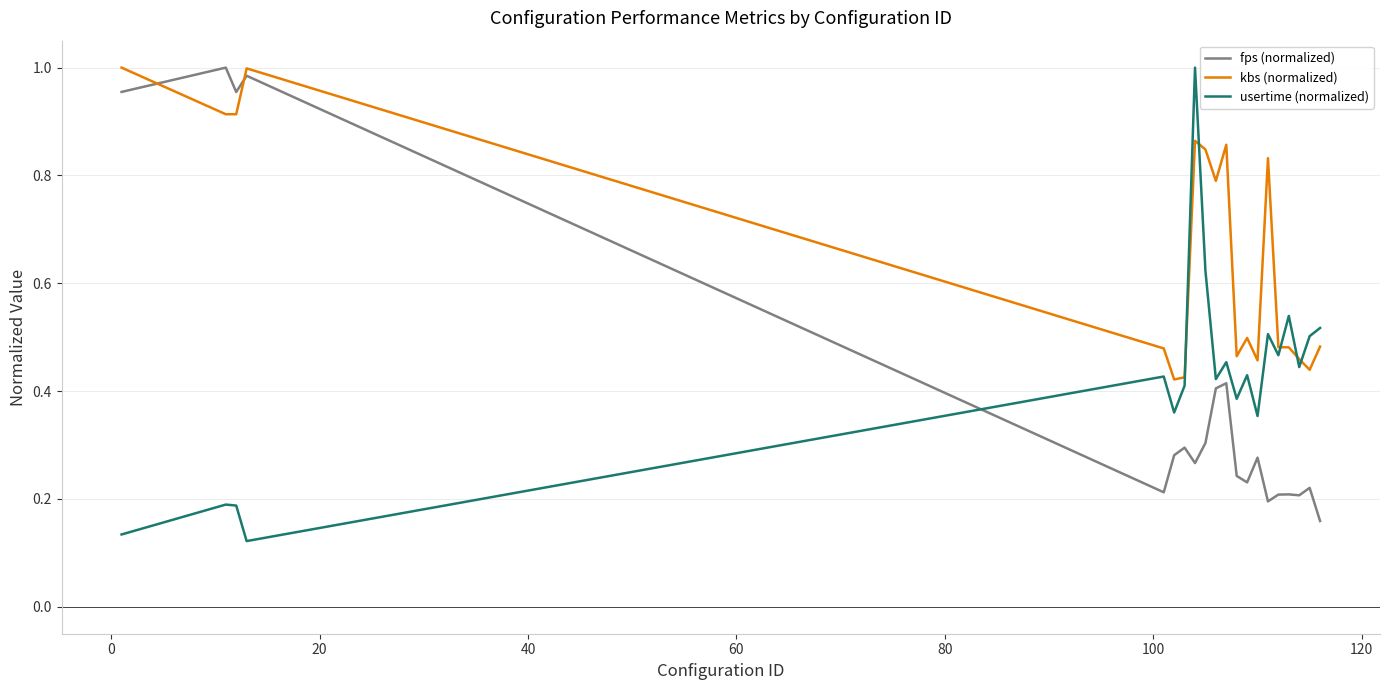

True or false: usertime (normalized) and fps (normalized) intersect in this chart.

True